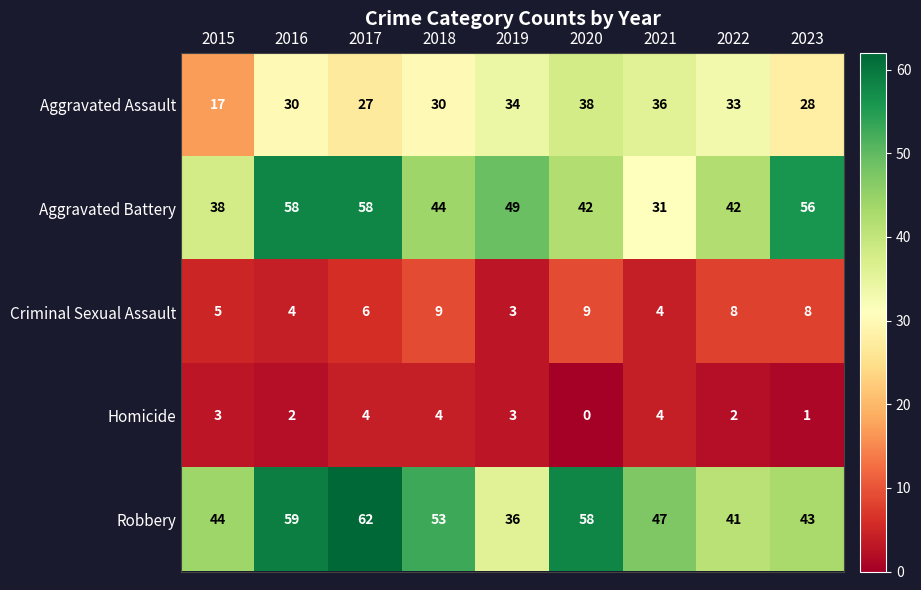

What value does the Criminal Sexual Assault series have at 2019?

3